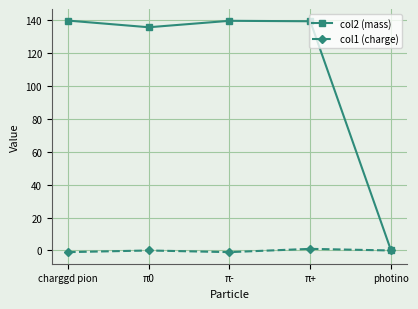

What is the difference between the col1 (charge) values at π+ and charggd pion?

2.0